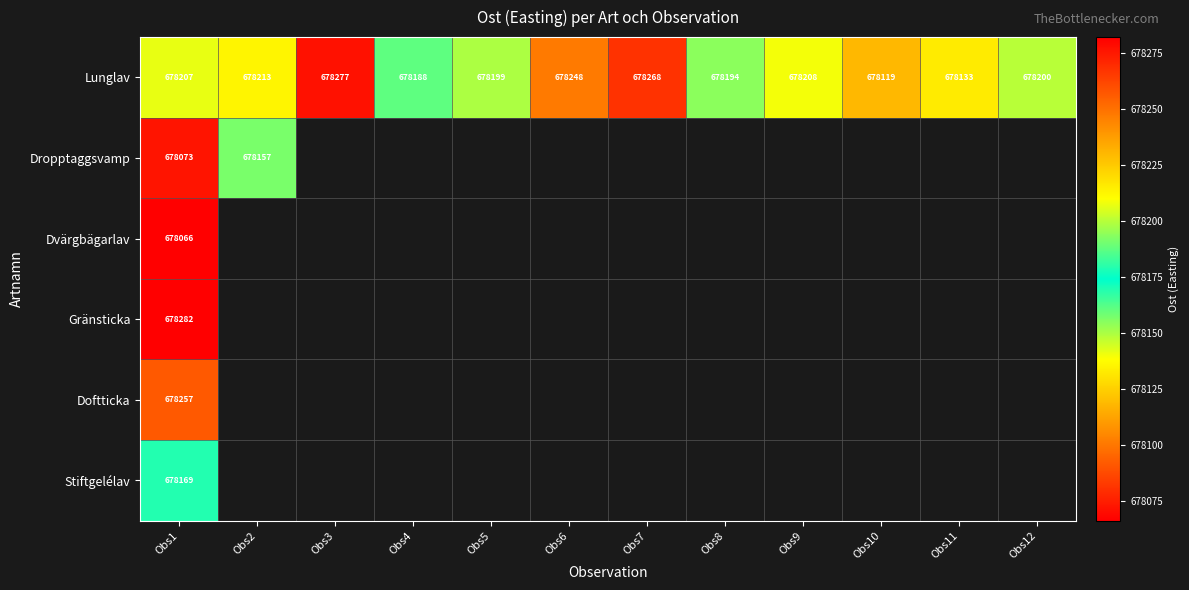

Where is Dropptaggsvamp nearest to the value 678114?

Obs1